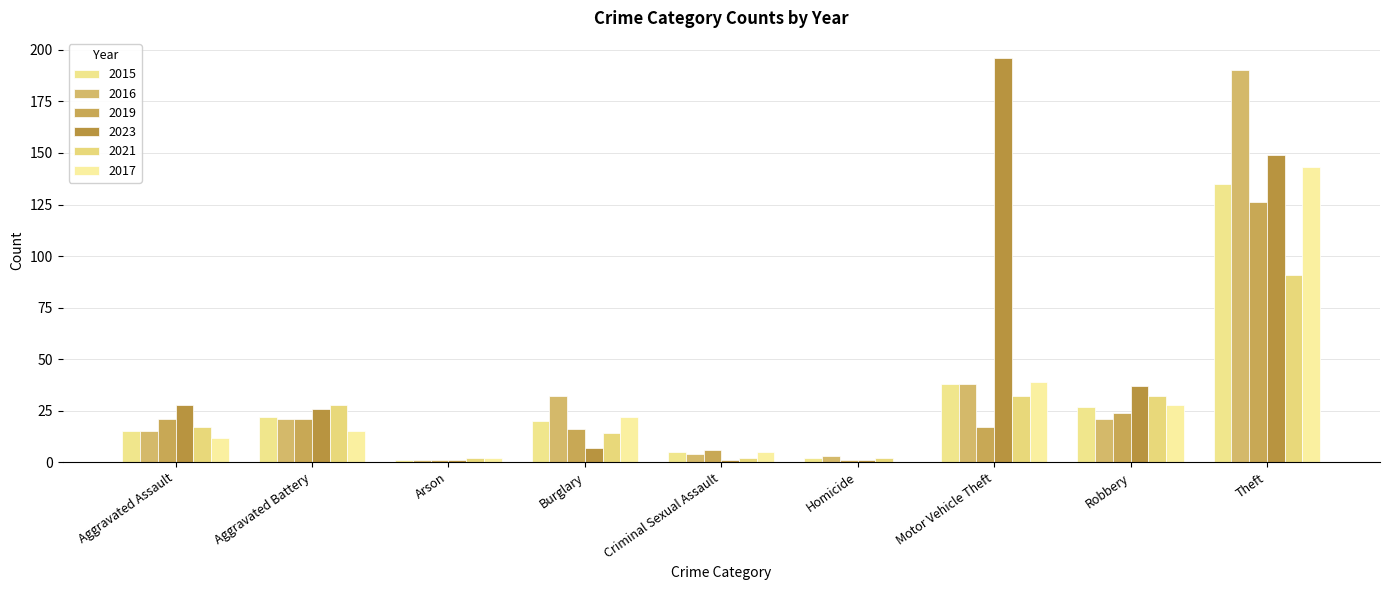

Which series has the widest spread of values?

2023